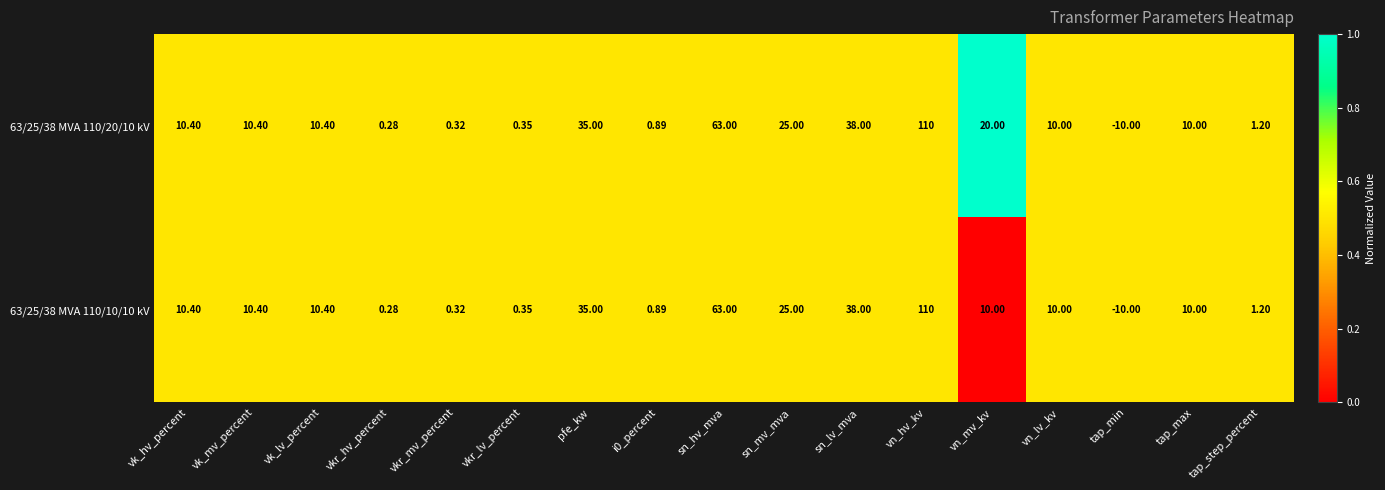

At which category is the sum across all series the highest?

vn_hv_kv